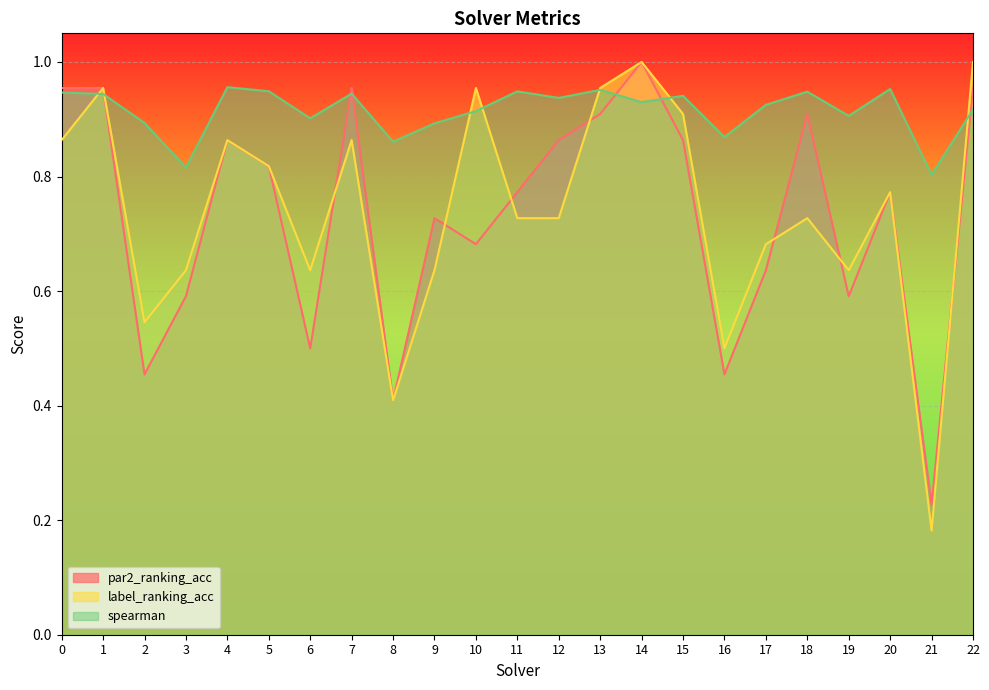

Which series changed the most between 7 and 18?

label_ranking_acc